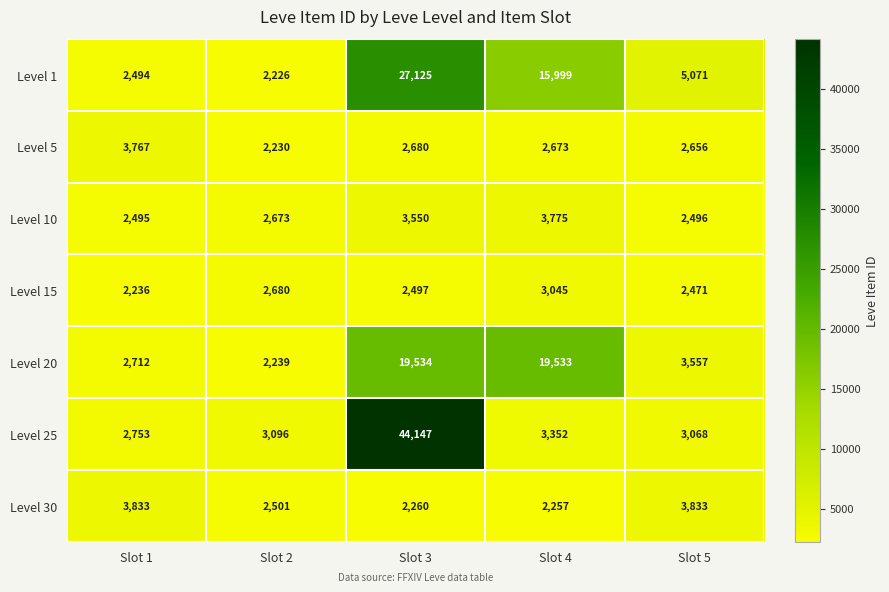

The value of Level 10 at Slot 2 is 2673. True or false?

True